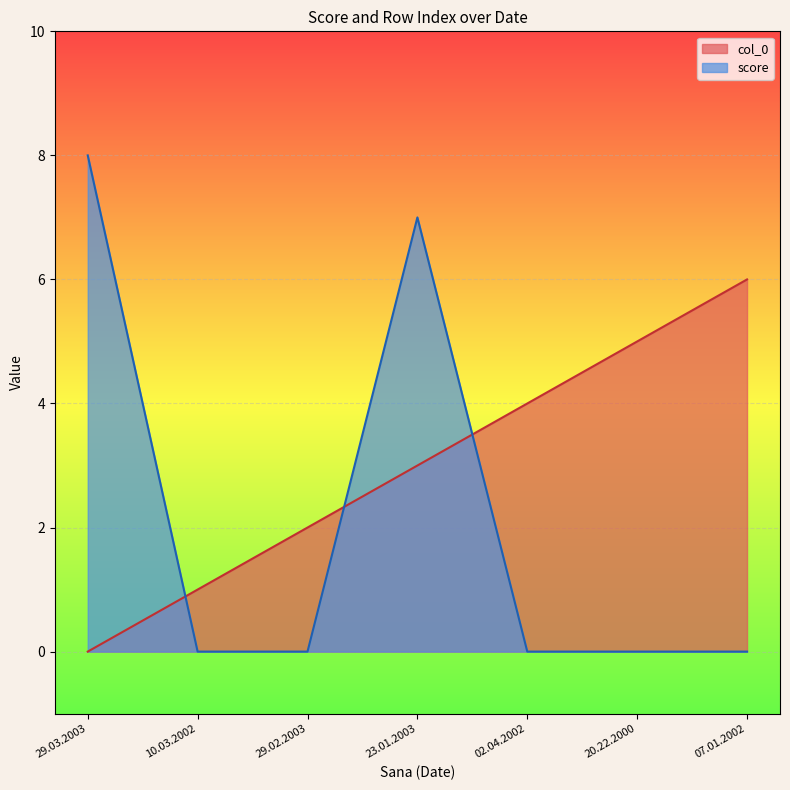

What is the label of the 1st point from the left?

29.03.2003